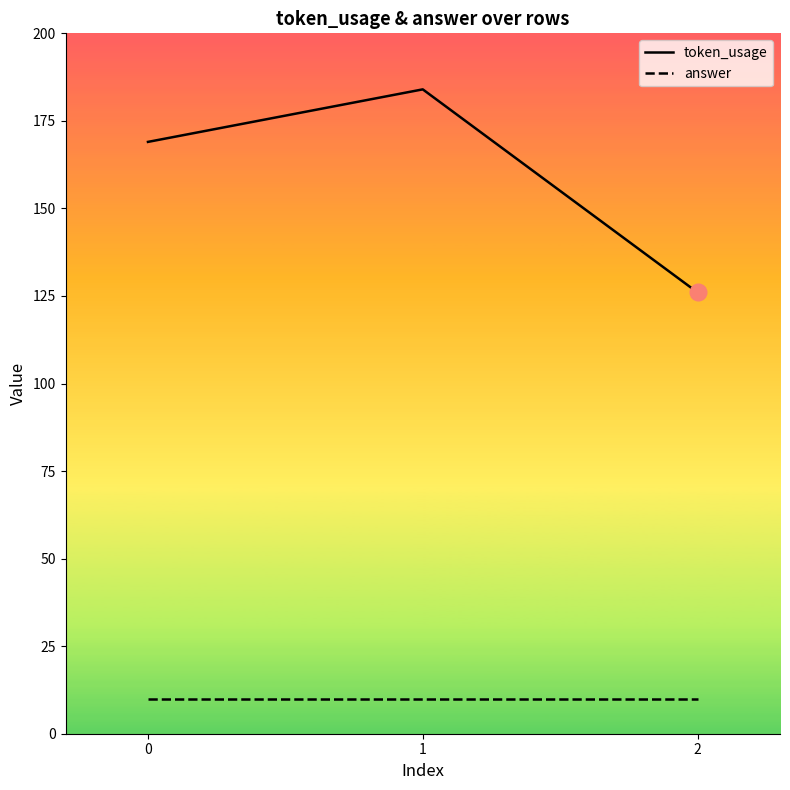

Reading left to right, transcribe all the data shown in this chart.

token_usage: 0=169	1=184	2=126
answer: 0=10	1=10	2=10